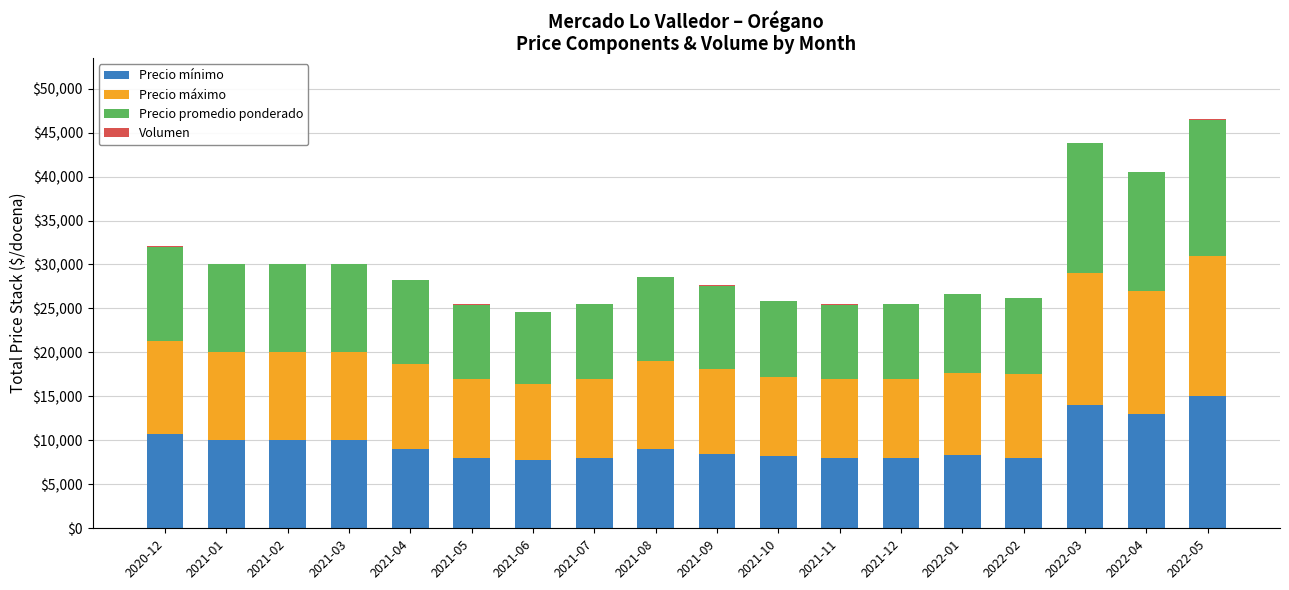

What is the maximum value for Precio mínimo?

15000